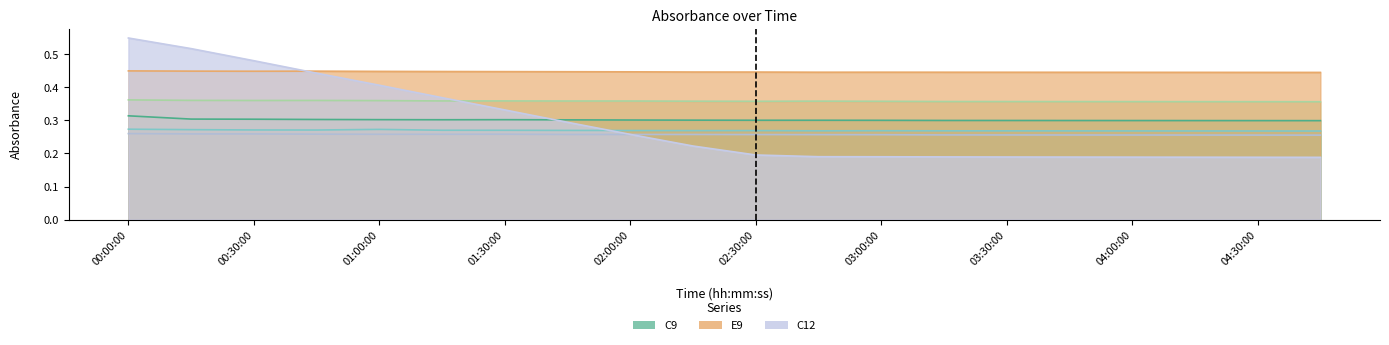

What is the spread (max minus min) of values at 04:45:00?

0.3